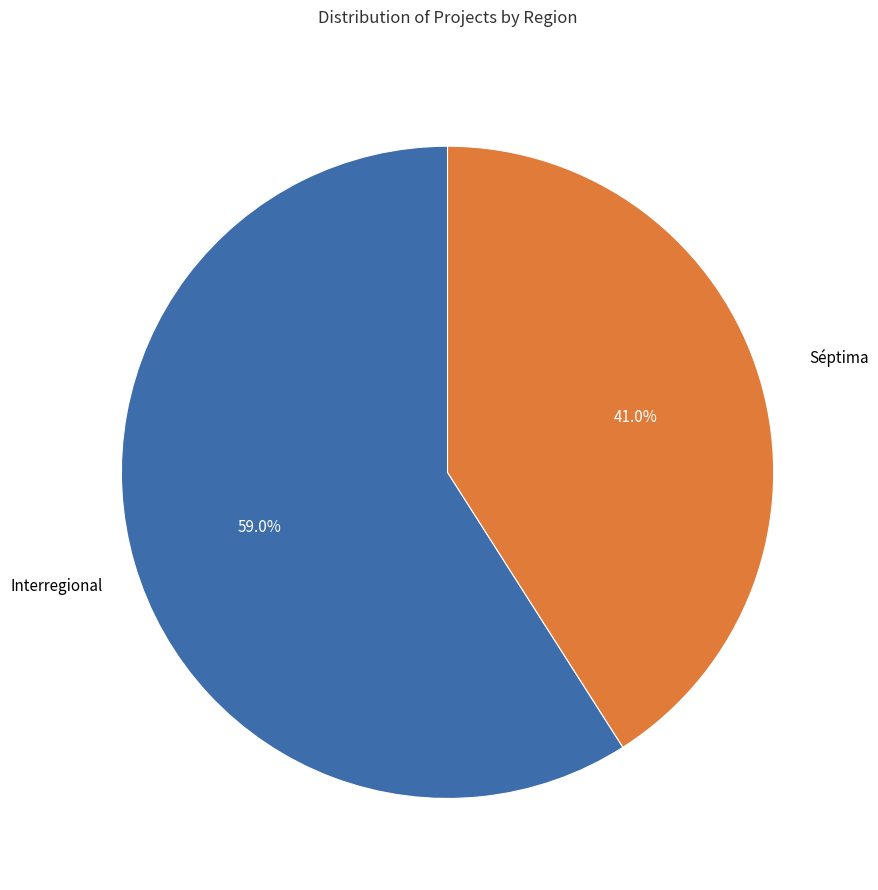

Does any single category account for the majority?

Yes